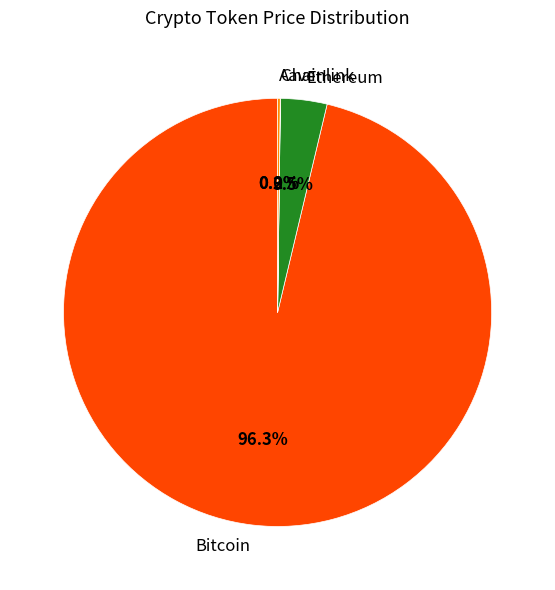

Do Ethereum and Bitcoin together represent more than half of the pie?

Yes